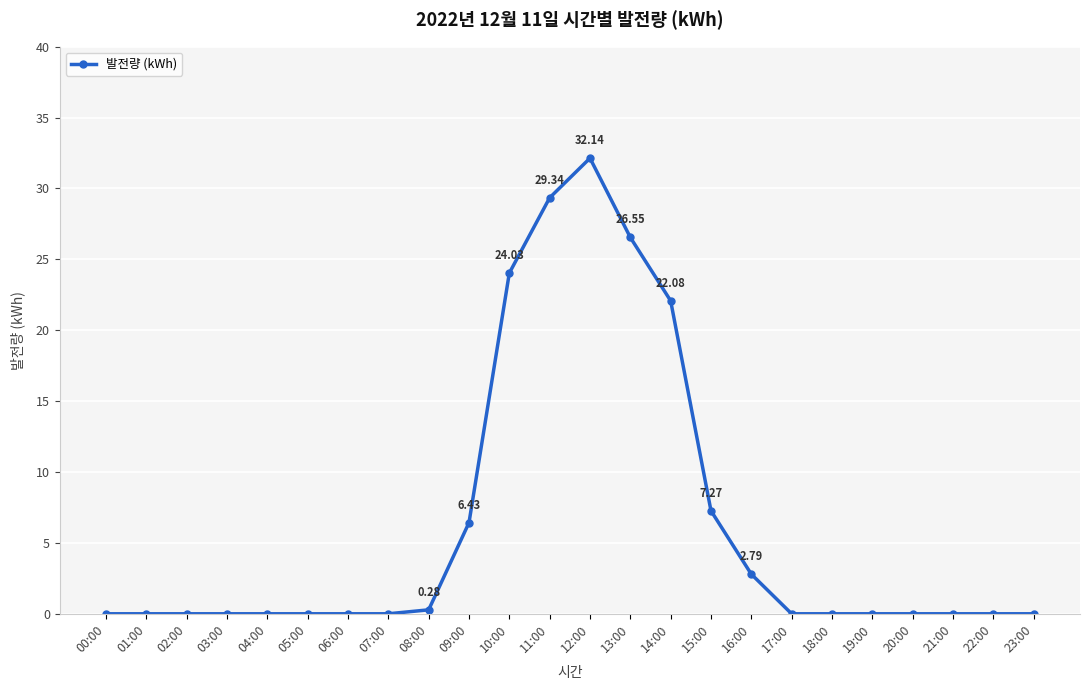

What is the difference between the maximum and minimum values?

32.1